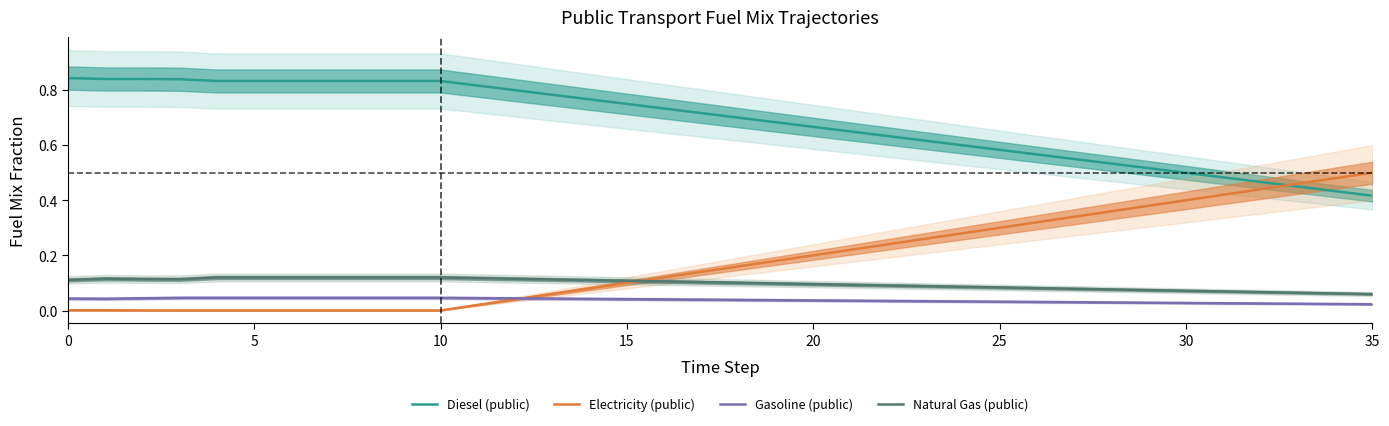

Which series has the largest total across all categories?

Diesel (public)